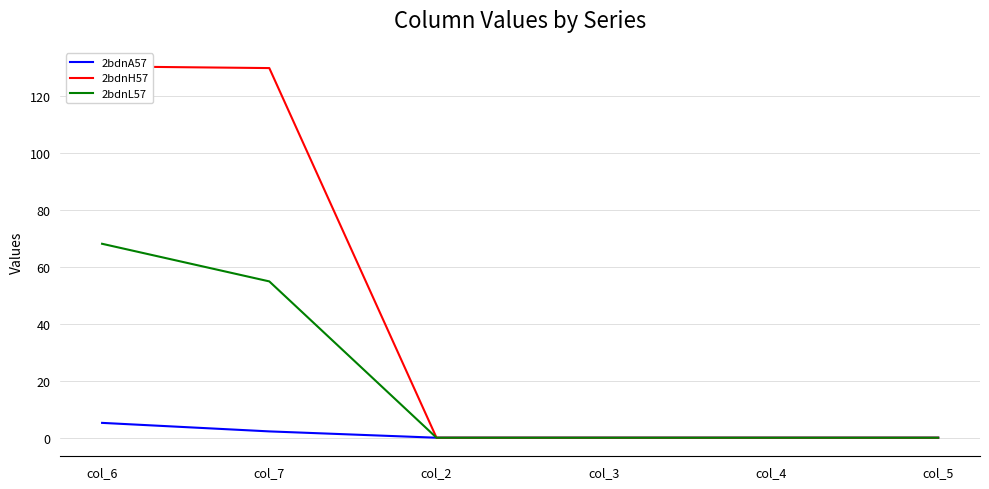

Rank the series at col_5 from highest to lowest value.

2bdnA57, 2bdnH57, 2bdnL57